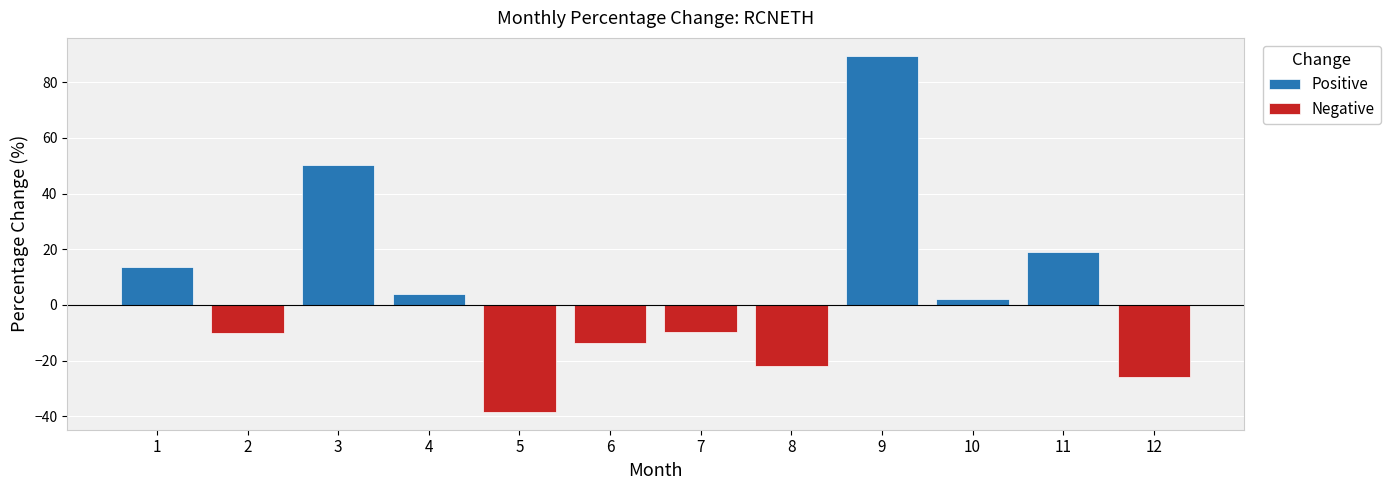

At 2, list the series in order from smallest to largest.

Negative, Positive